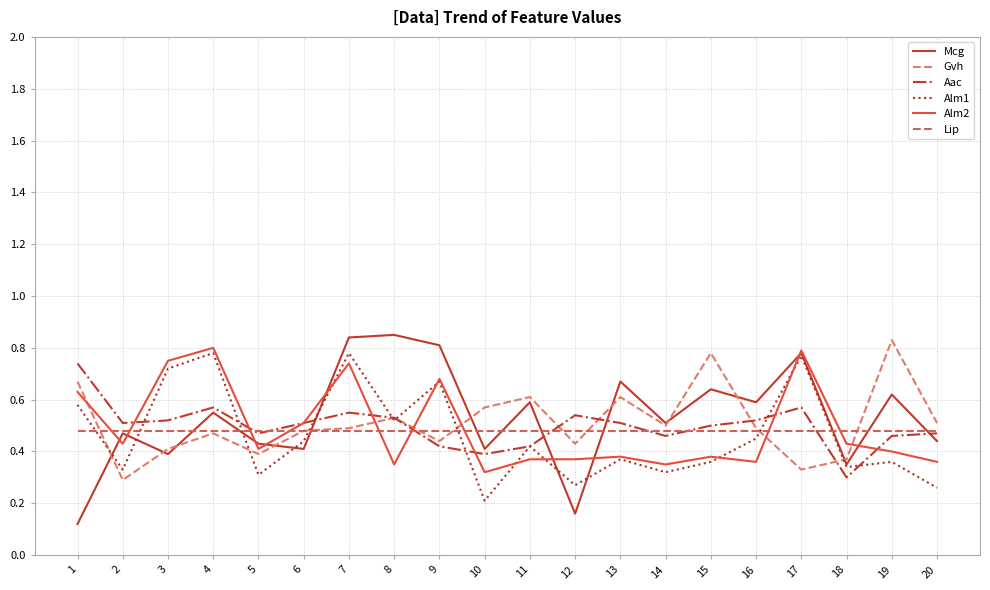

Which series ends up on top after the final intersection of Mcg and Aac?

Aac